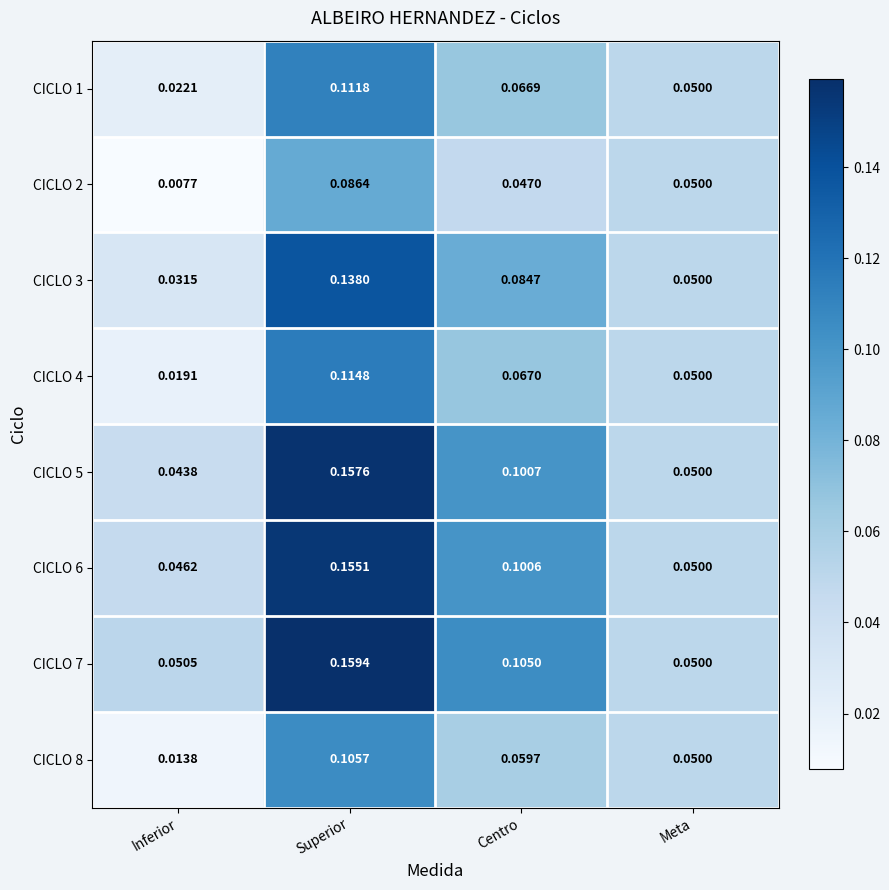

Where is CICLO 3 nearest to the value 0?

Inferior